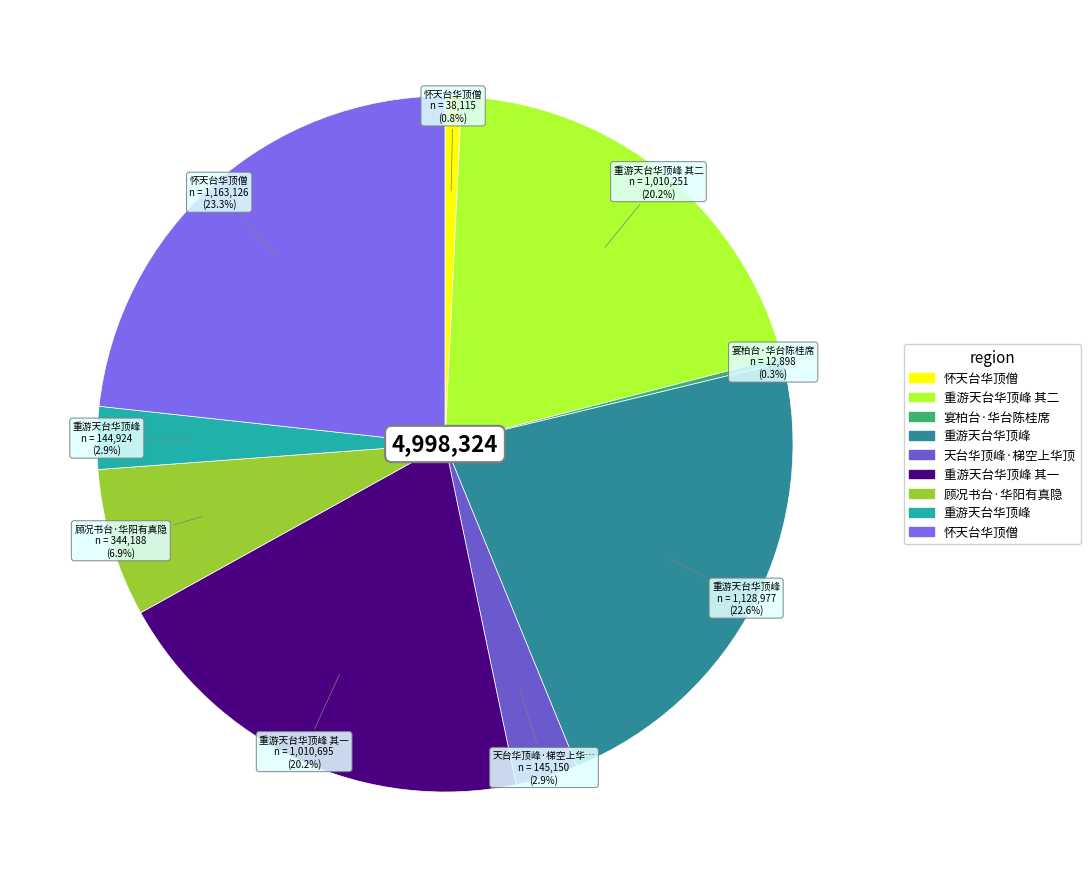

Rank the categories by value from highest to lowest.

怀天台华顶僧, 重游天台华顶峰, 重游天台华顶峰 其一, 重游天台华顶峰 其二, 顾况书台·华阳有真隐, 天台华顶峰·梯空上华顶, 重游天台华顶峰, 怀天台华顶僧, 宴柏台·华台陈桂席